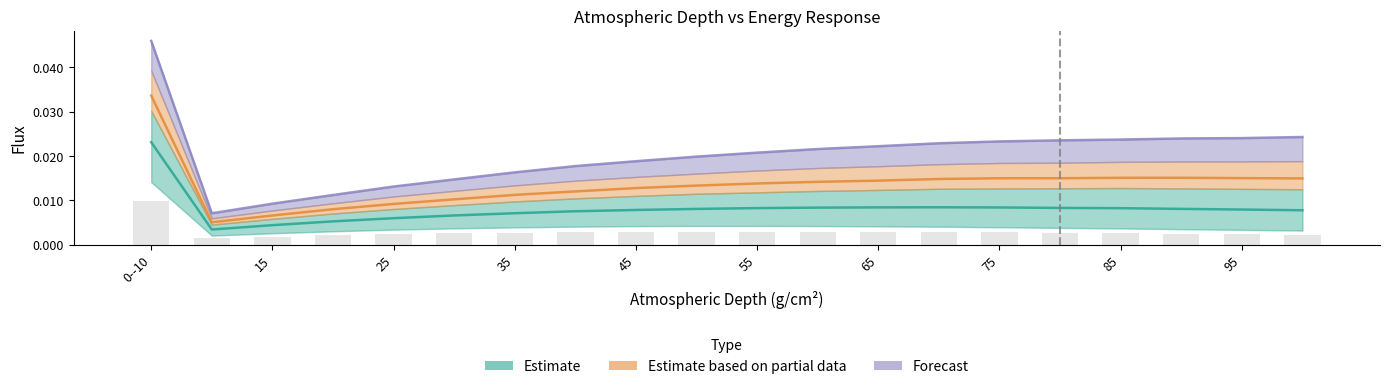

Rank the series at 11 from lowest to highest value.

Estimate (col_15), Estimate based on partial data (col_17), Forecast (col_19)